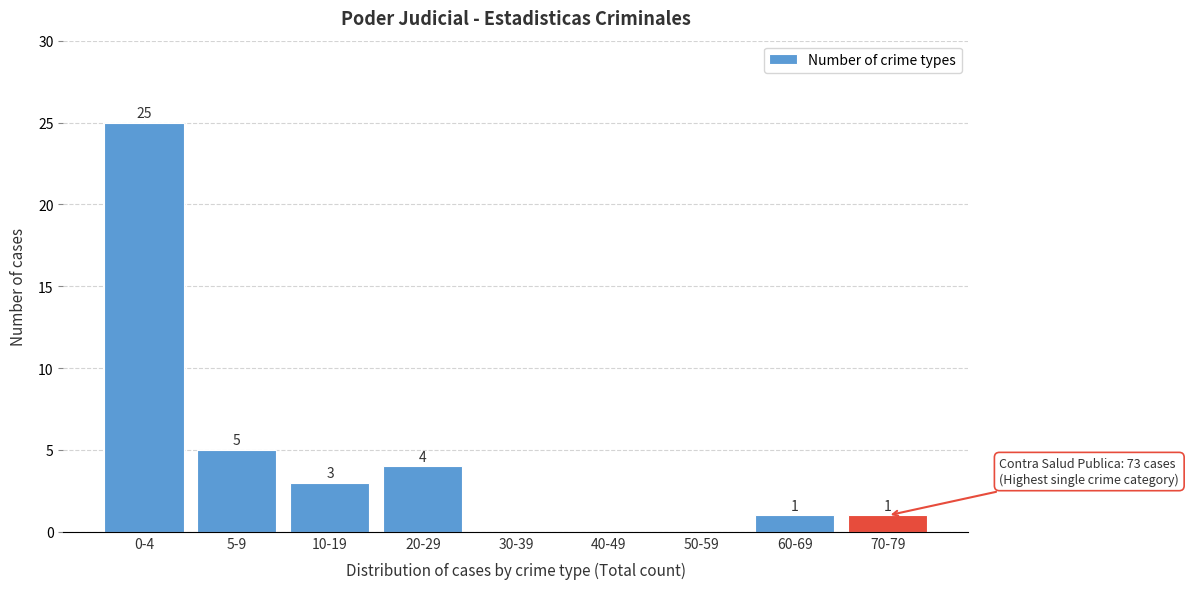

Approximately how many times larger is the value at 0-4 compared to 10-19?

8.3